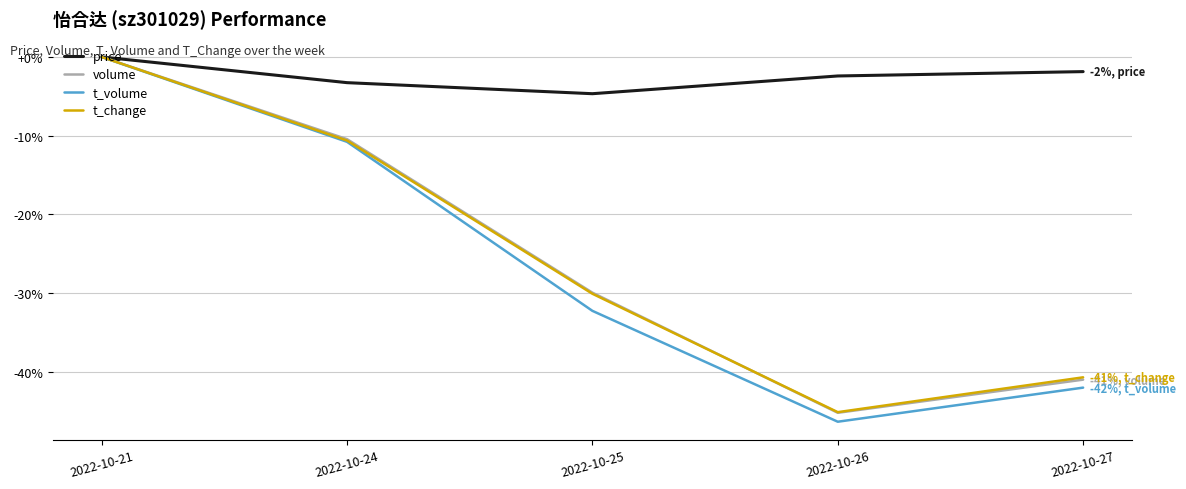

The value of t_change at 2022-10-21 is -15.9. True or false?

False